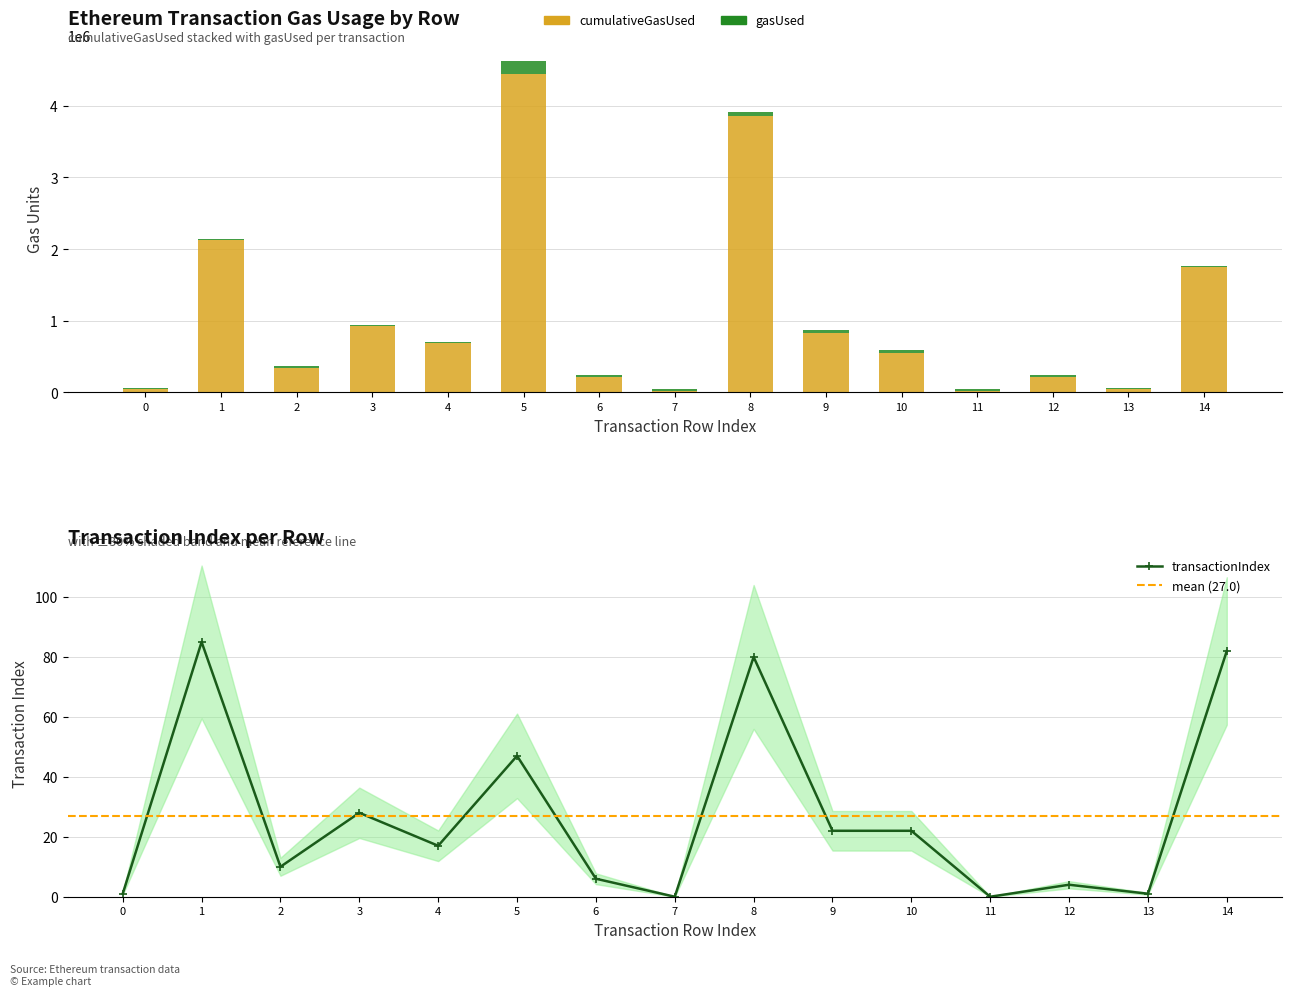

Are the bars horizontal?

No